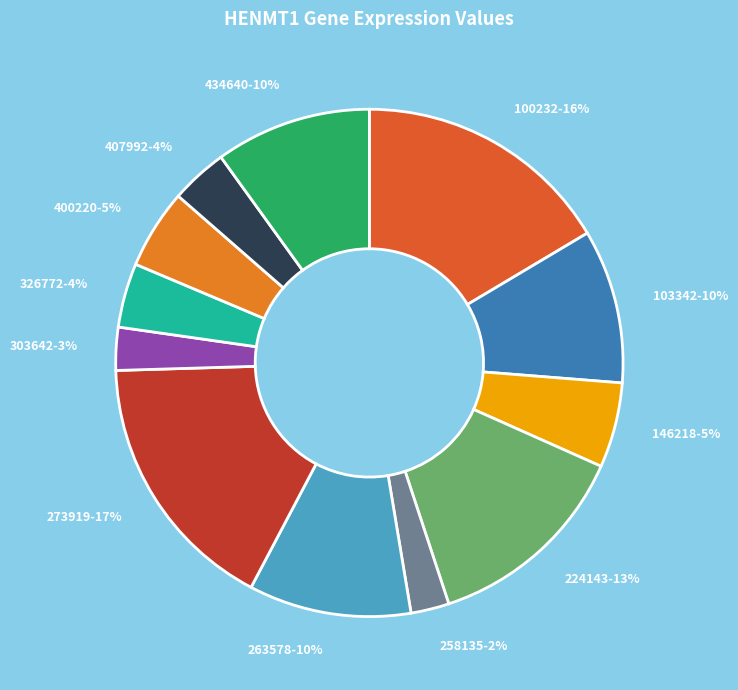

Is it true that 407992 is 4% of the pie?

True